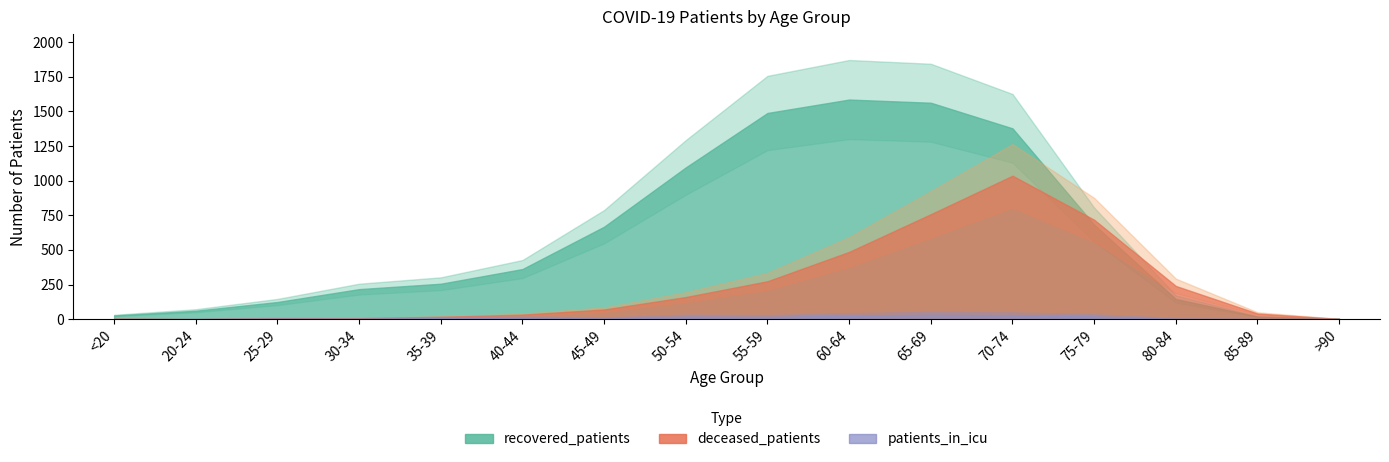

Is the value of recovered_patients at 35-39 greater than the value of patients_in_icu at 20-24?

Yes